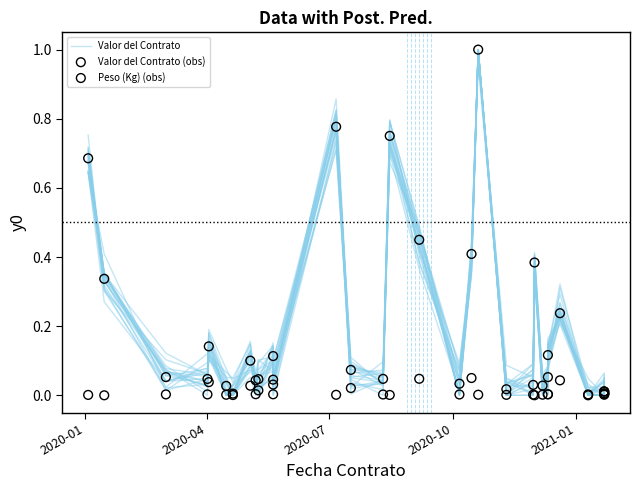

Which series reaches the minimum Y coordinate?

Valor del Contrato